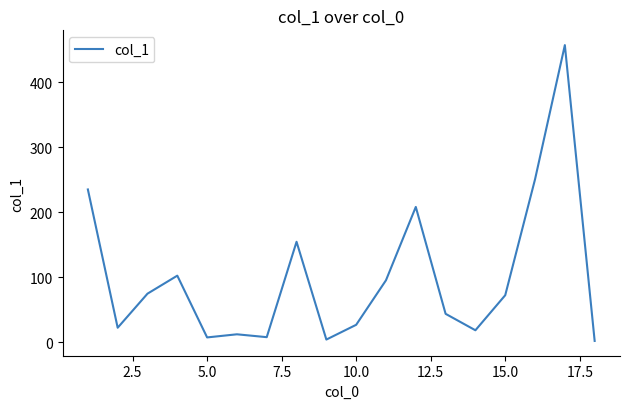

What is the greatest value displayed?

457.2